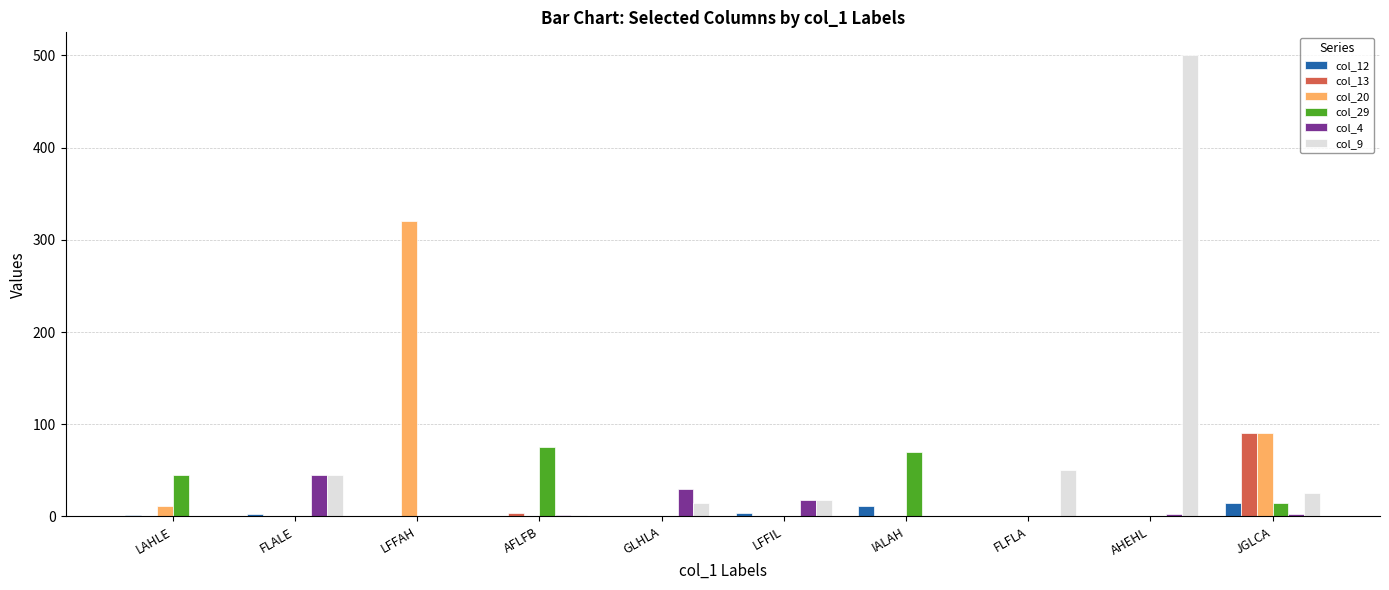

Which series has the largest total across all categories?

col_9